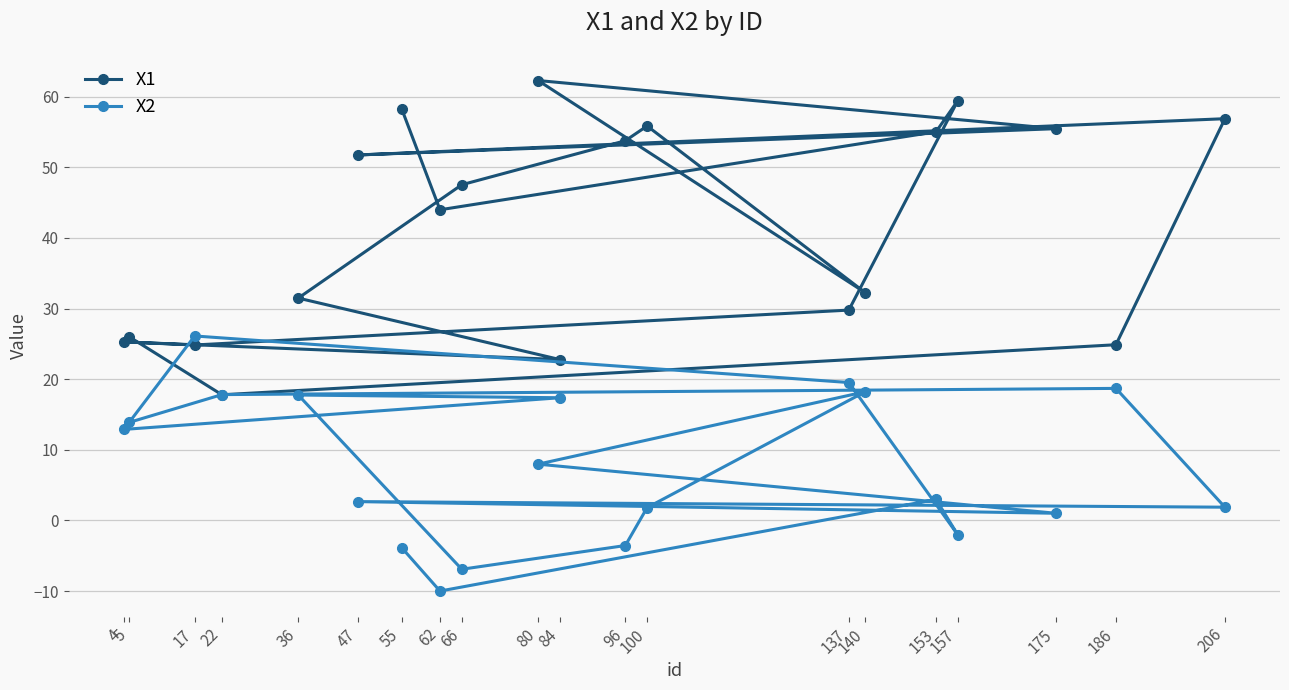

Which series has the largest total across all categories?

X1